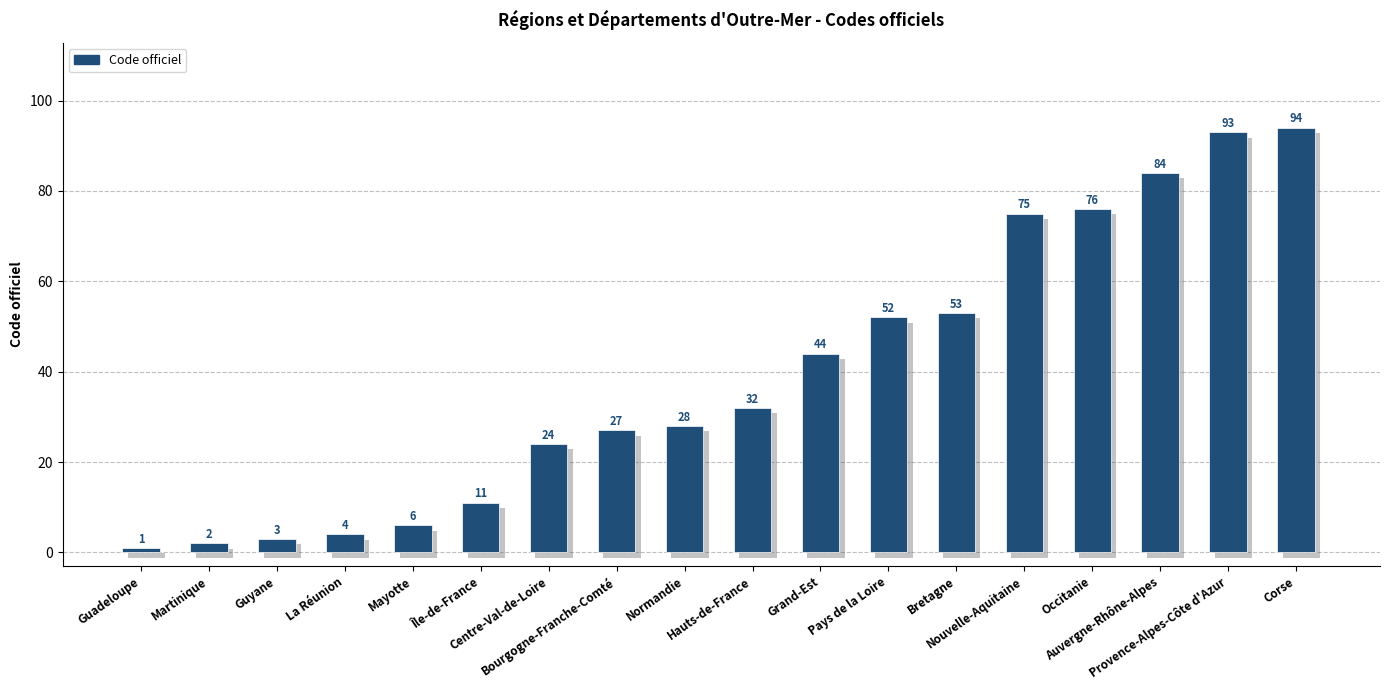

What is the change in value from Grand-Est to Corse?

+50